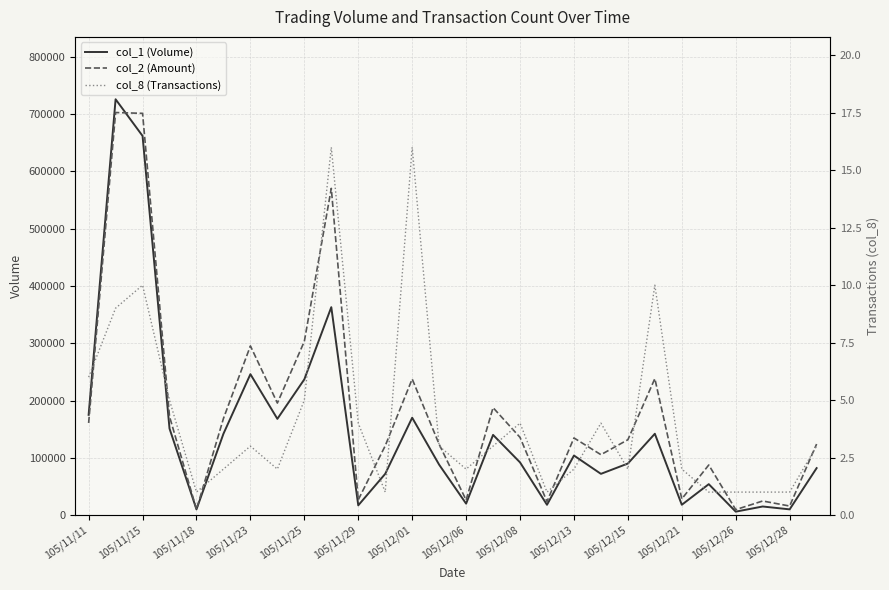

What is the value of the col_2 (Amount) point at the 7th from the left?

295320